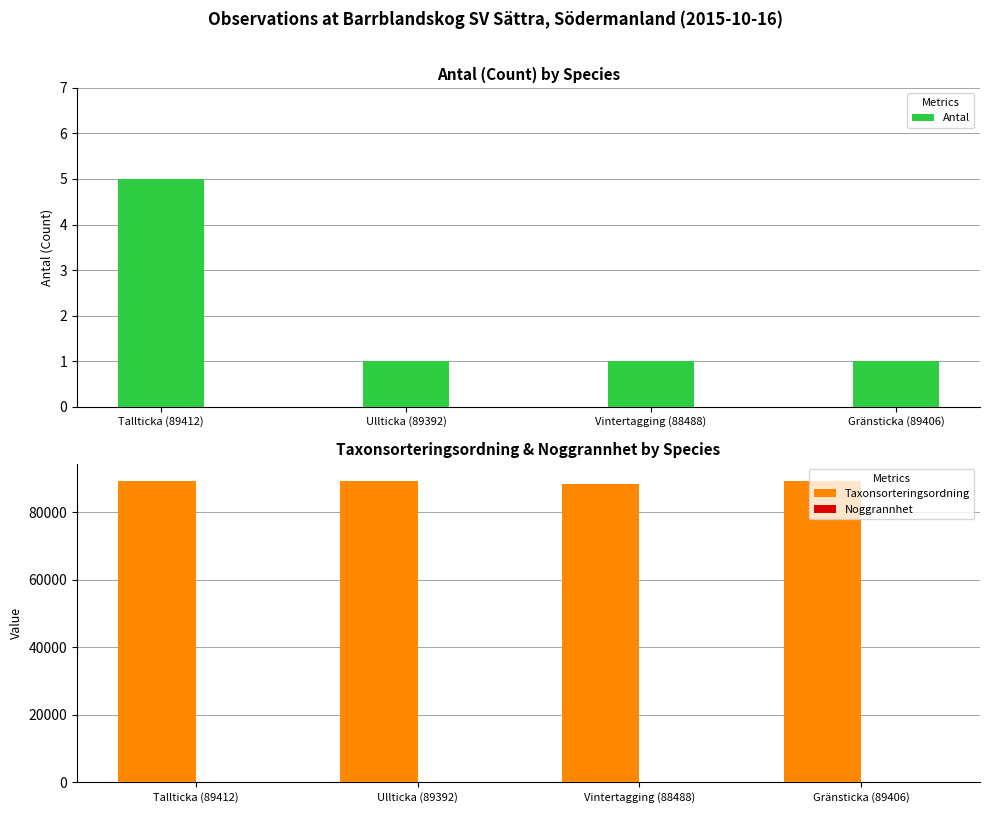

At how many categories does at least one series exceed 39834?

4